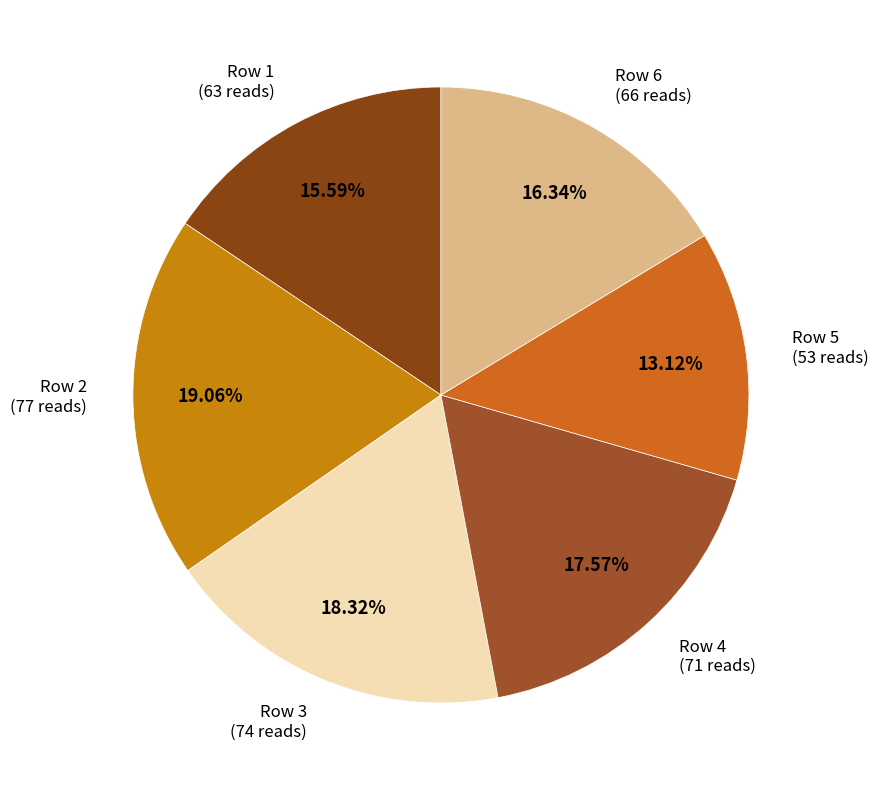

How many slices are in this pie chart?

6